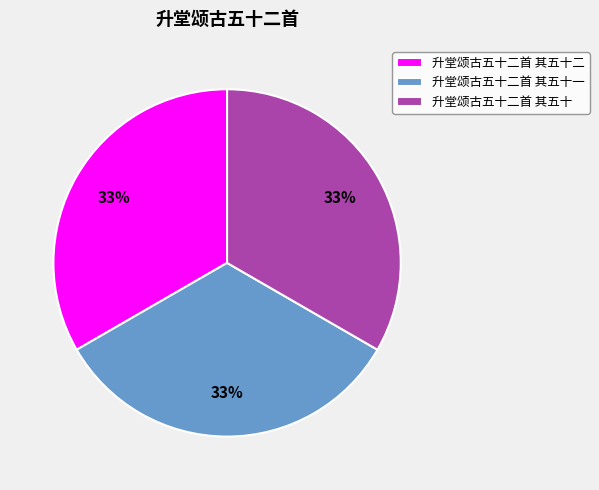

Does 升堂颂古五十二首 其五十二 represent more than half of the total?

No